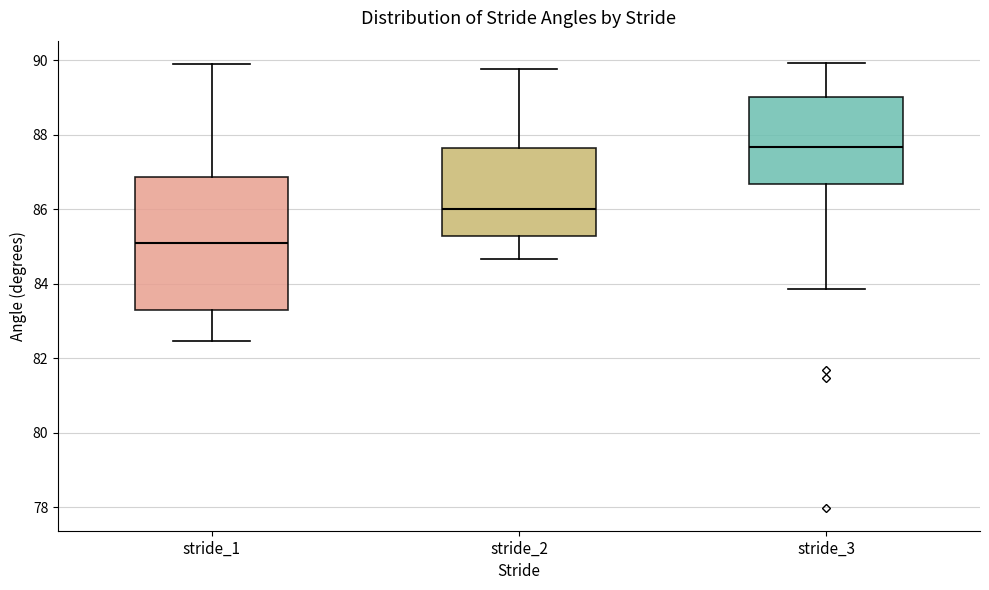

Which box is the tallest, from its lower edge to its upper edge?

stride_1